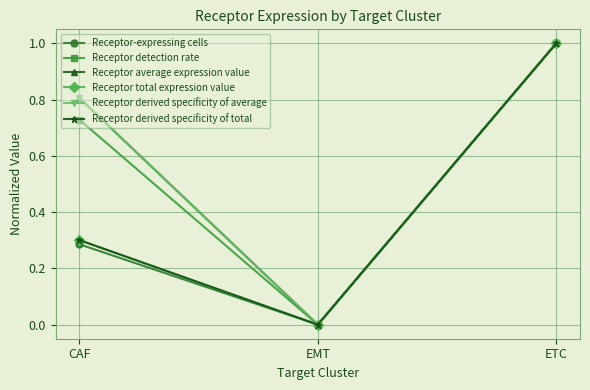

Is this an area chart (filled region under the line)?

No